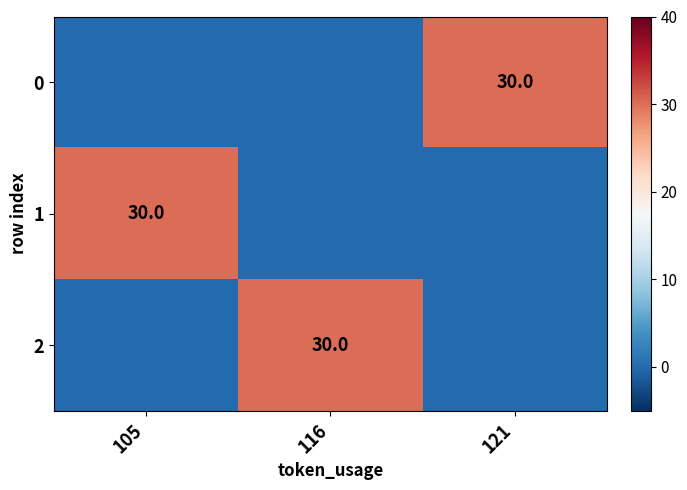

Is it true that 0 equals 30 at 121?

True